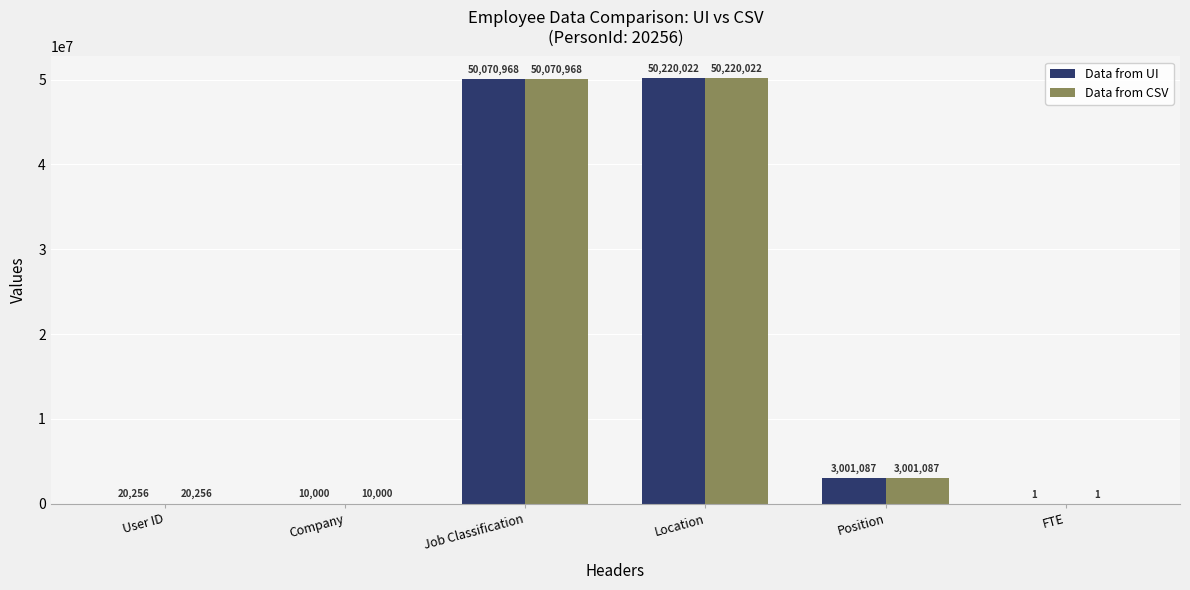

What is the sum of all Data from UI values?

103322334